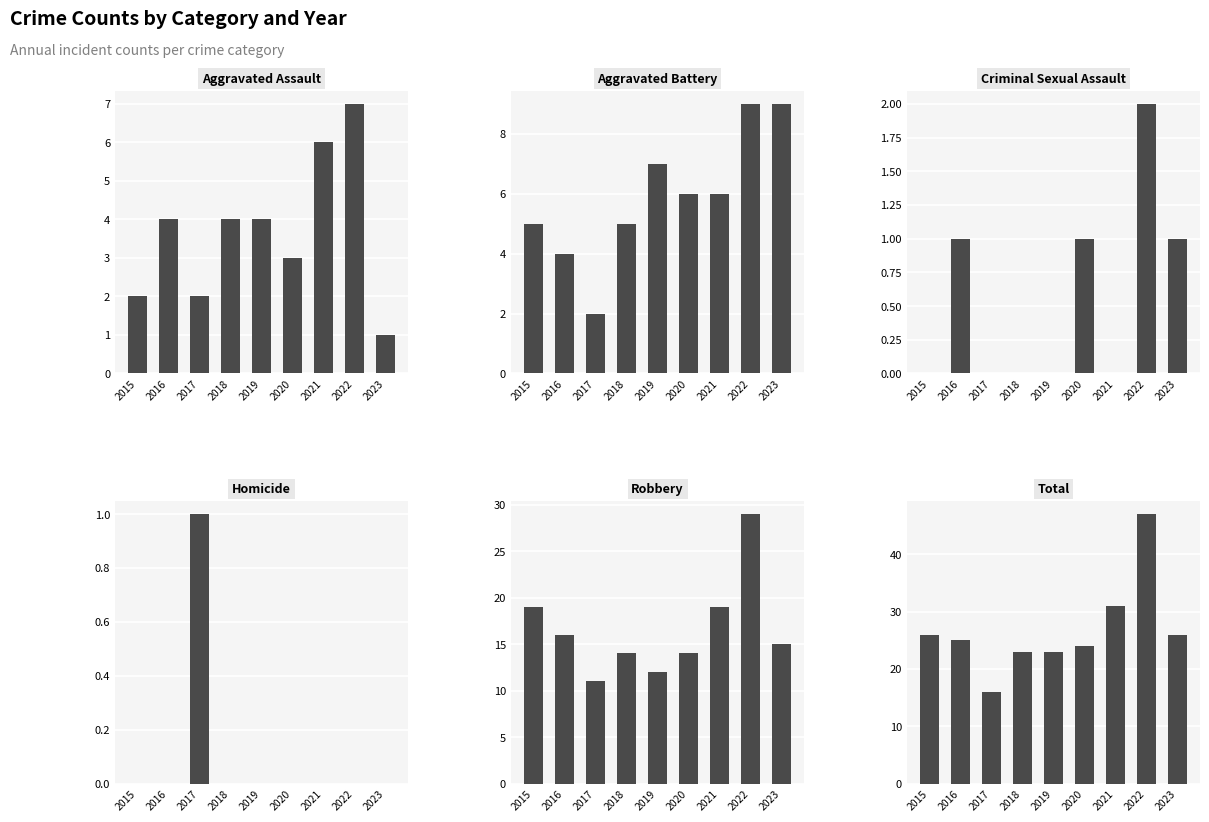

Reading left to right, transcribe all the data shown in this chart.

Aggravated Assault: 2	4	2	4	4	3	6	7	1
Aggravated Battery: 5	4	2	5	7	6	6	9	9
Criminal Sexual Assault: 0	1	0	0	0	1	0	2	1
Homicide: 0	0	1	0	0	0	0	0	0
Robbery: 19	16	11	14	12	14	19	29	15
Total: 26	25	16	23	23	24	31	47	26